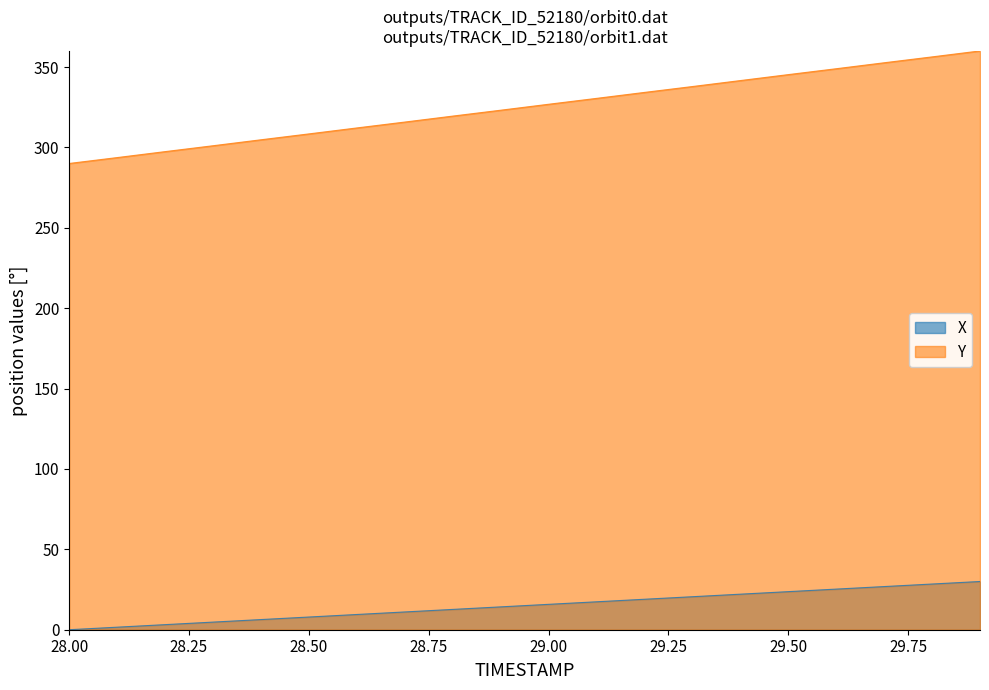

Which series has the largest total across all categories?

Y